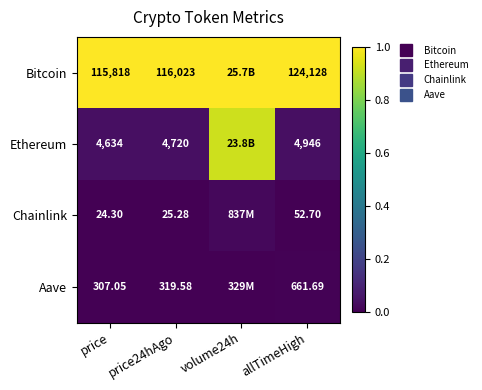

At how many categories does at least one series exceed 0?

4